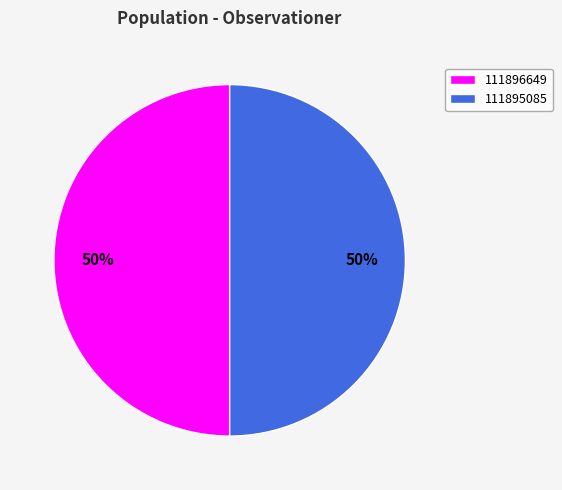

Approximately how many times larger is the value at 111896649 compared to 111895085?

1.0